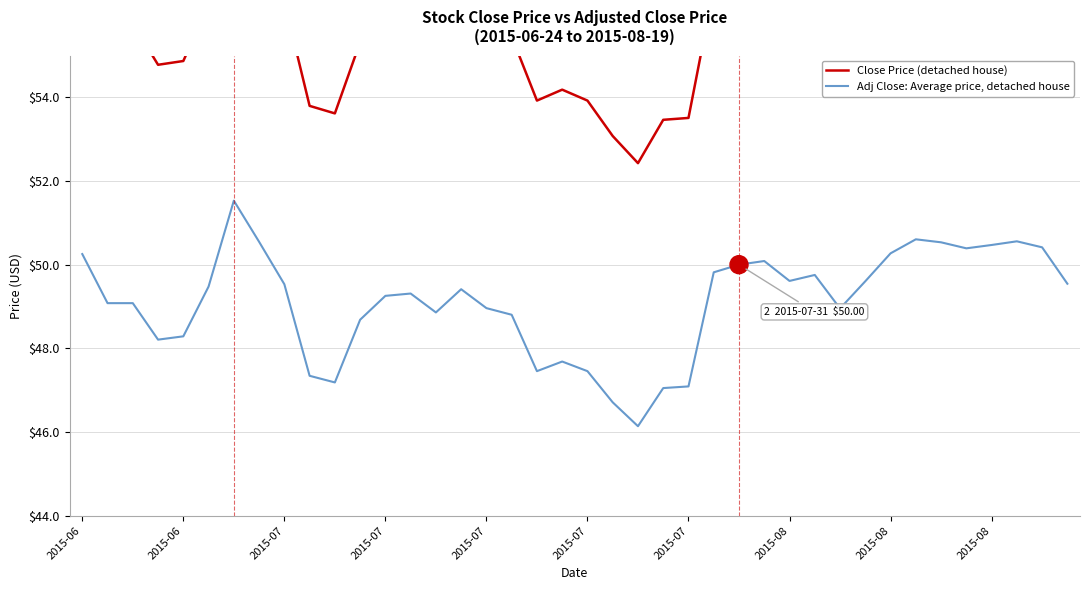

Is this an area chart (filled region under the line)?

No